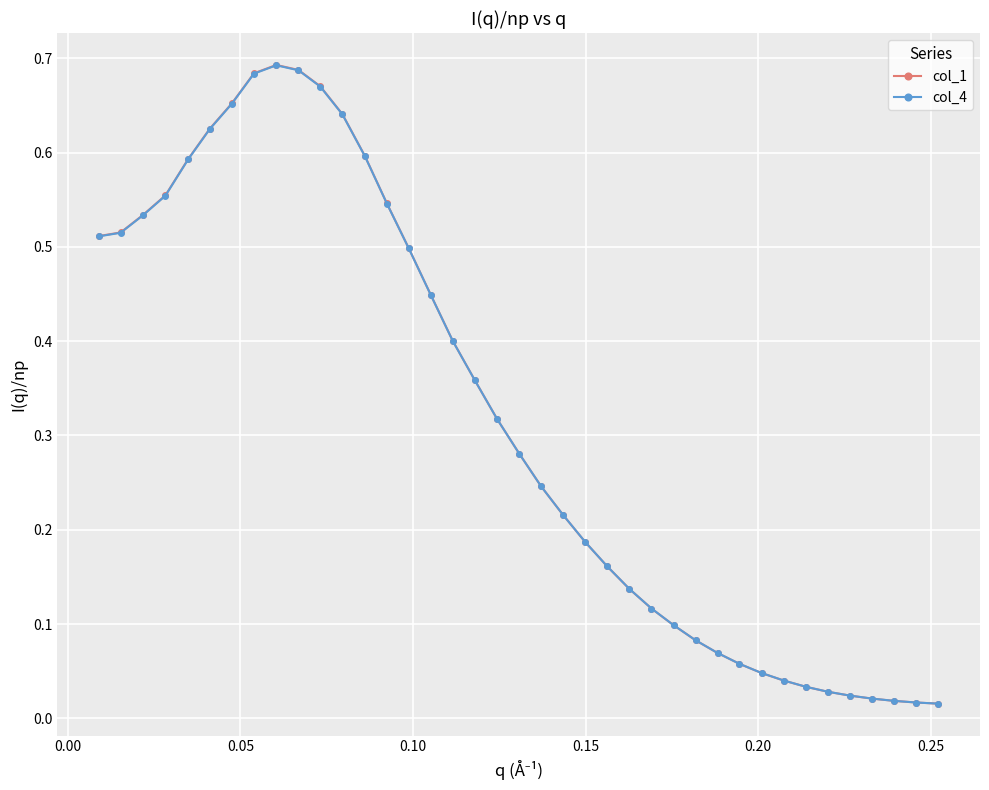

At how many categories does at least one series exceed 0?

39